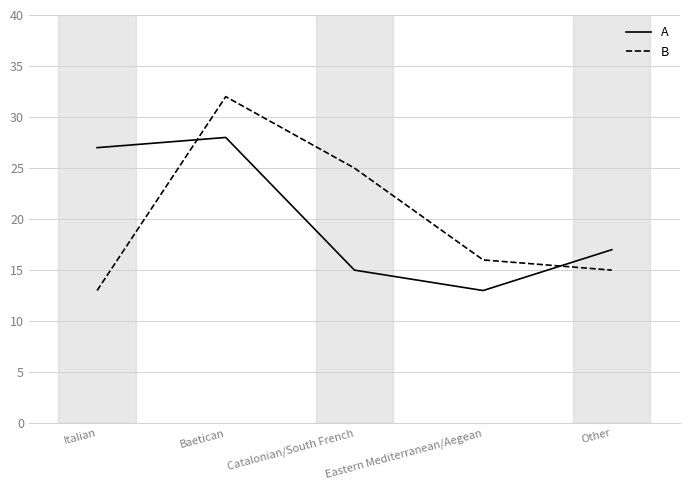

Which series has the widest spread of values?

B